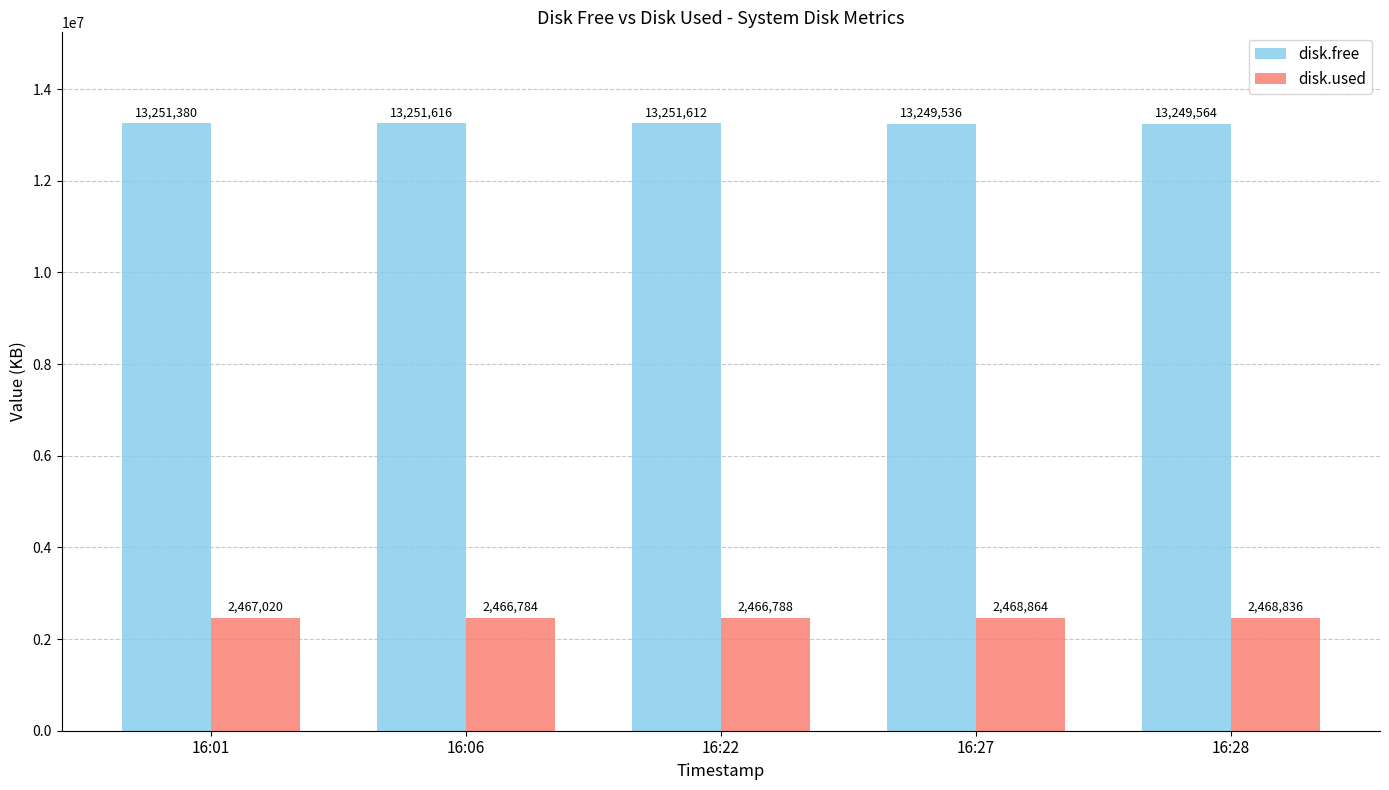

What is the sum of the disk.used values at 16:28 and 16:27?

4937700